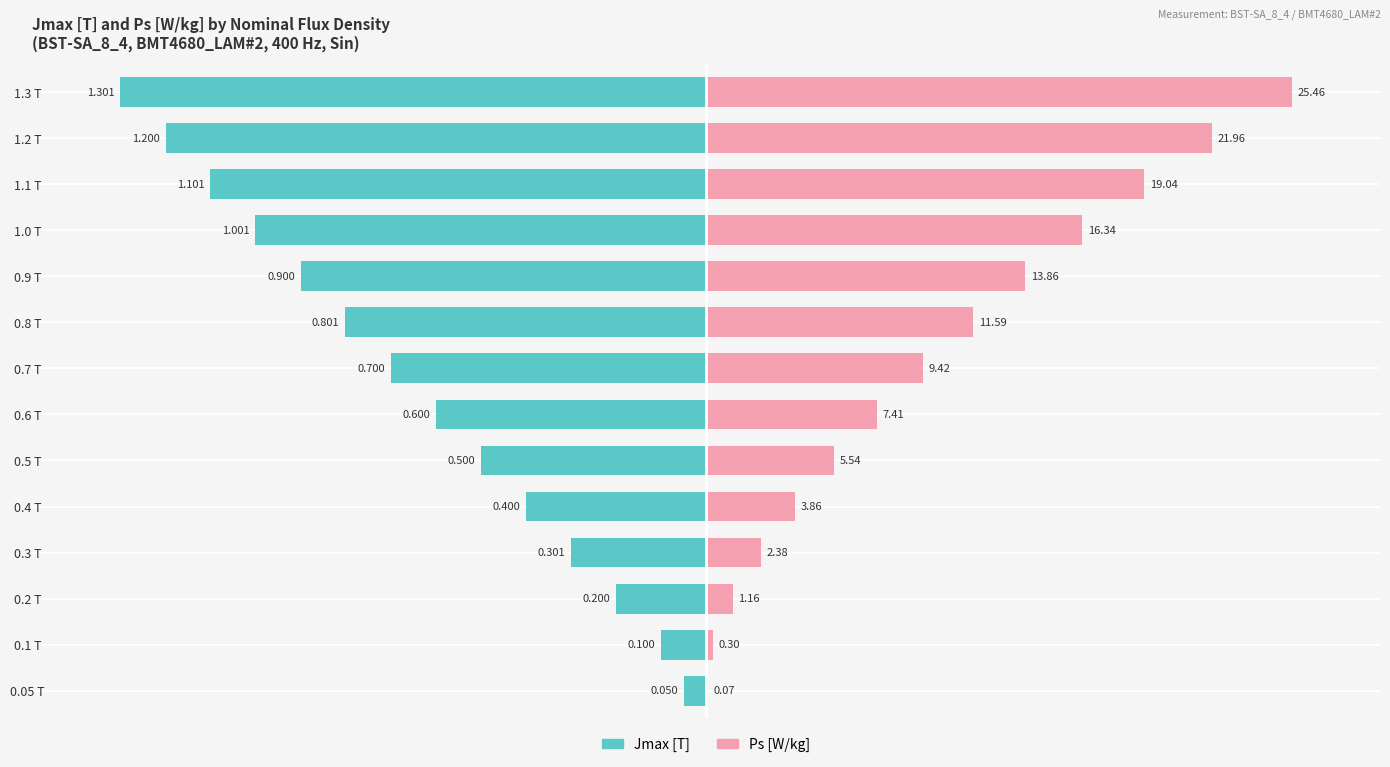

Which series has the widest spread of values?

Ps [W/kg]